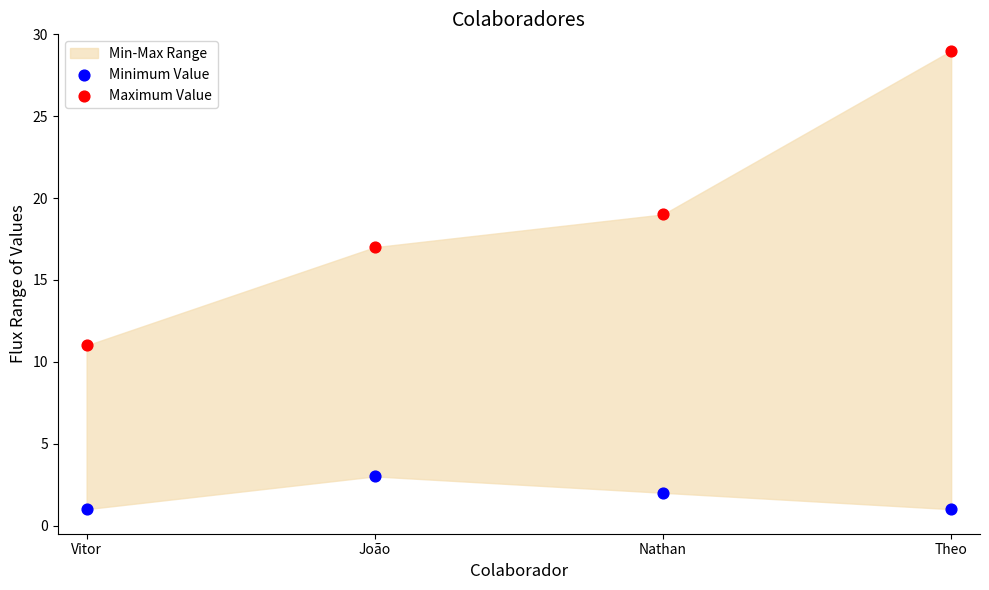

Across all data points, what is the average Y value?

10